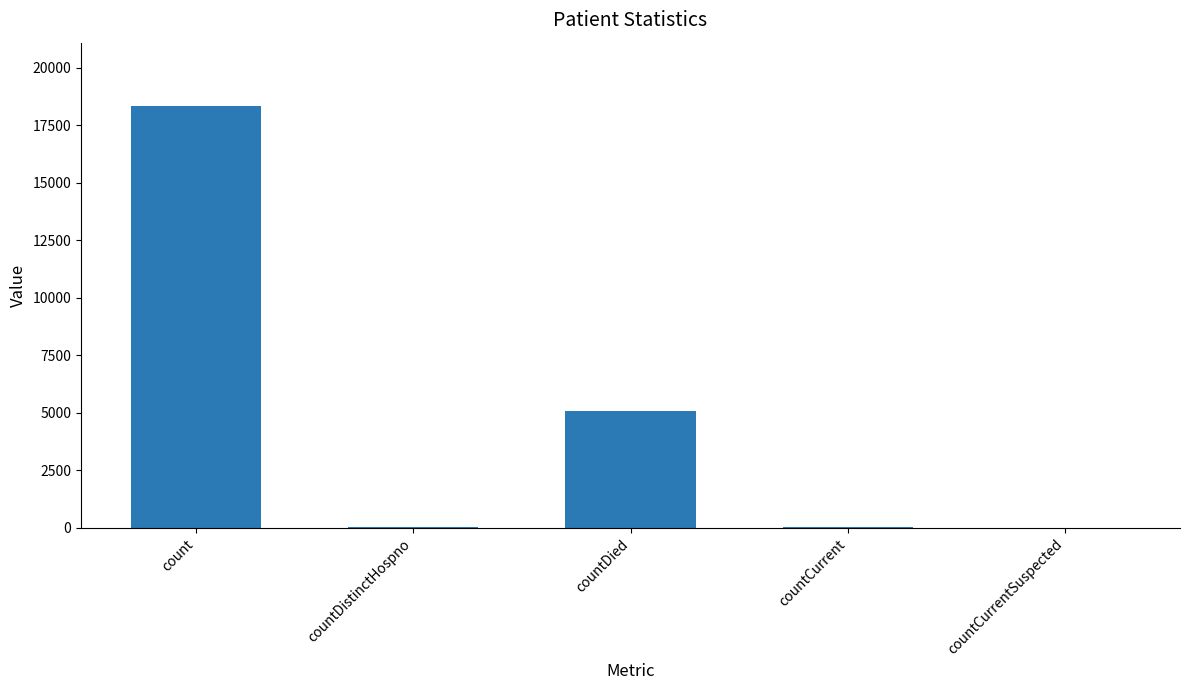

What is the difference between the values at count and countDied?

13252